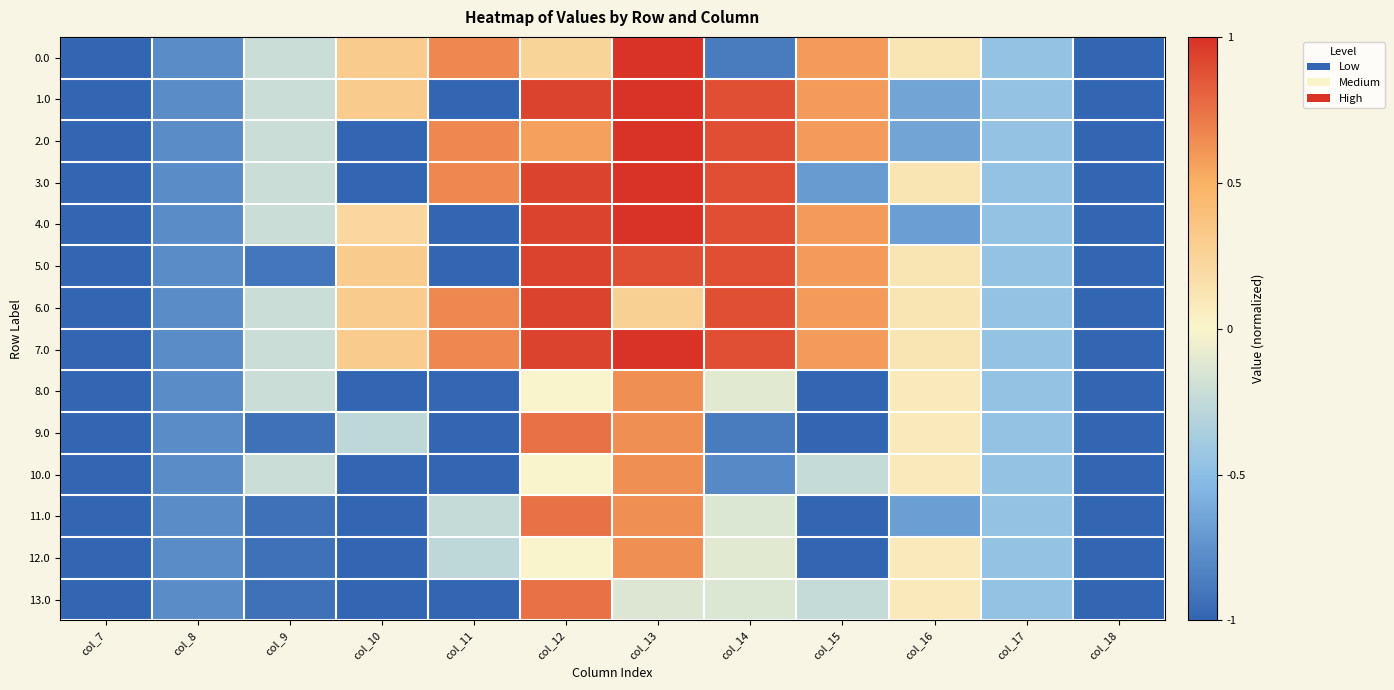

Which label corresponds to the largest value in the chart?

col_13